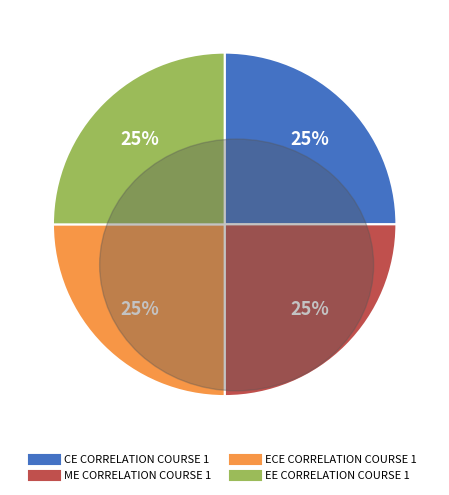

What is the ratio of the value at ME CORRELATION COURSE 1 to the value at CE CORRELATION COURSE 1?

1.0